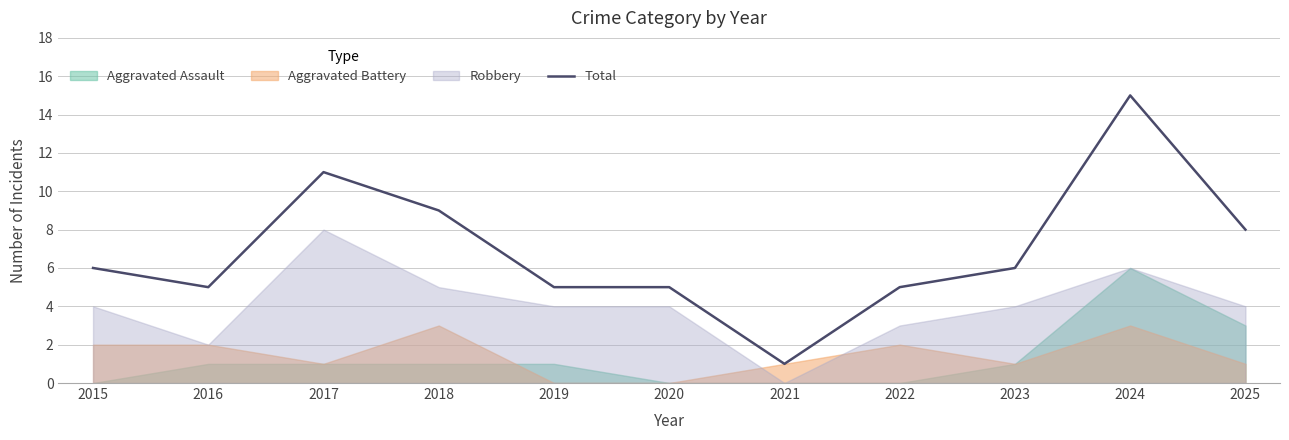

Between 2024 and 2015, which is larger?

2024